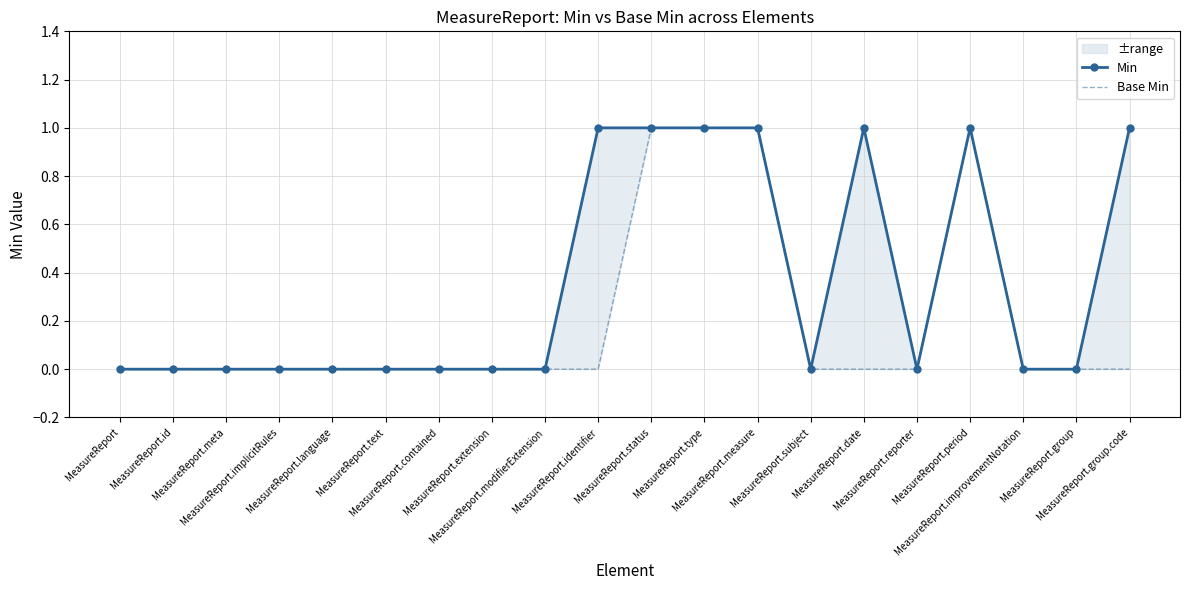

Count the Base Min values in the range 0 to 1.

20